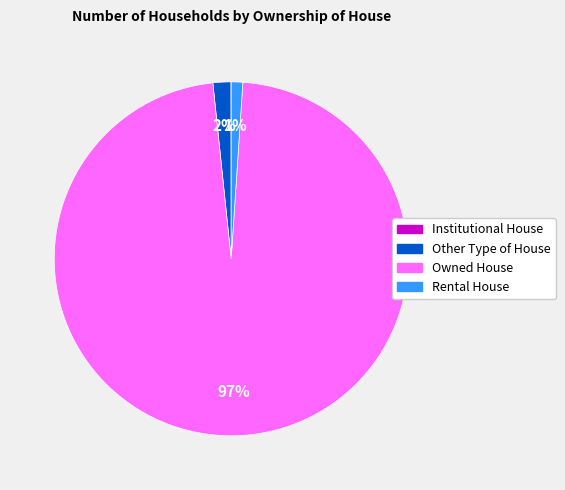

Which category accounts for the majority?

Owned House